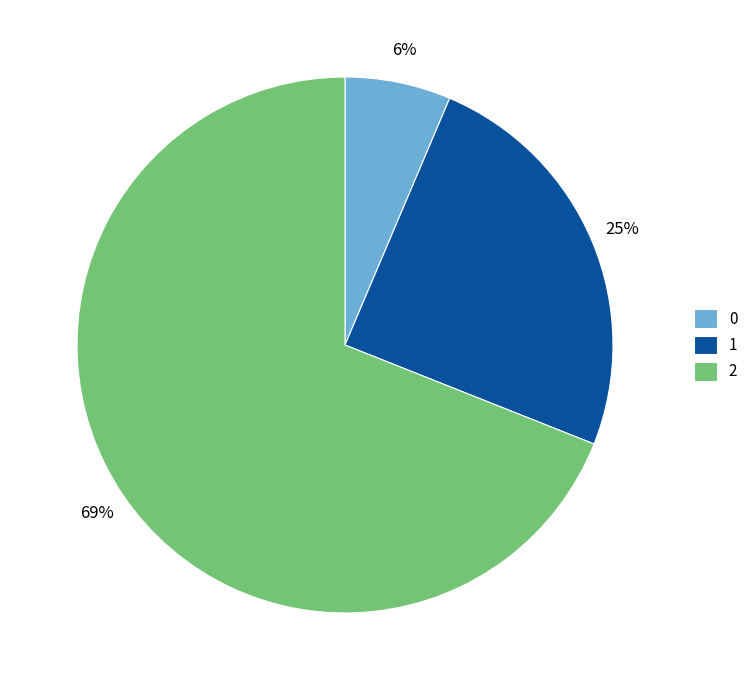

Which category accounts for the majority?

2